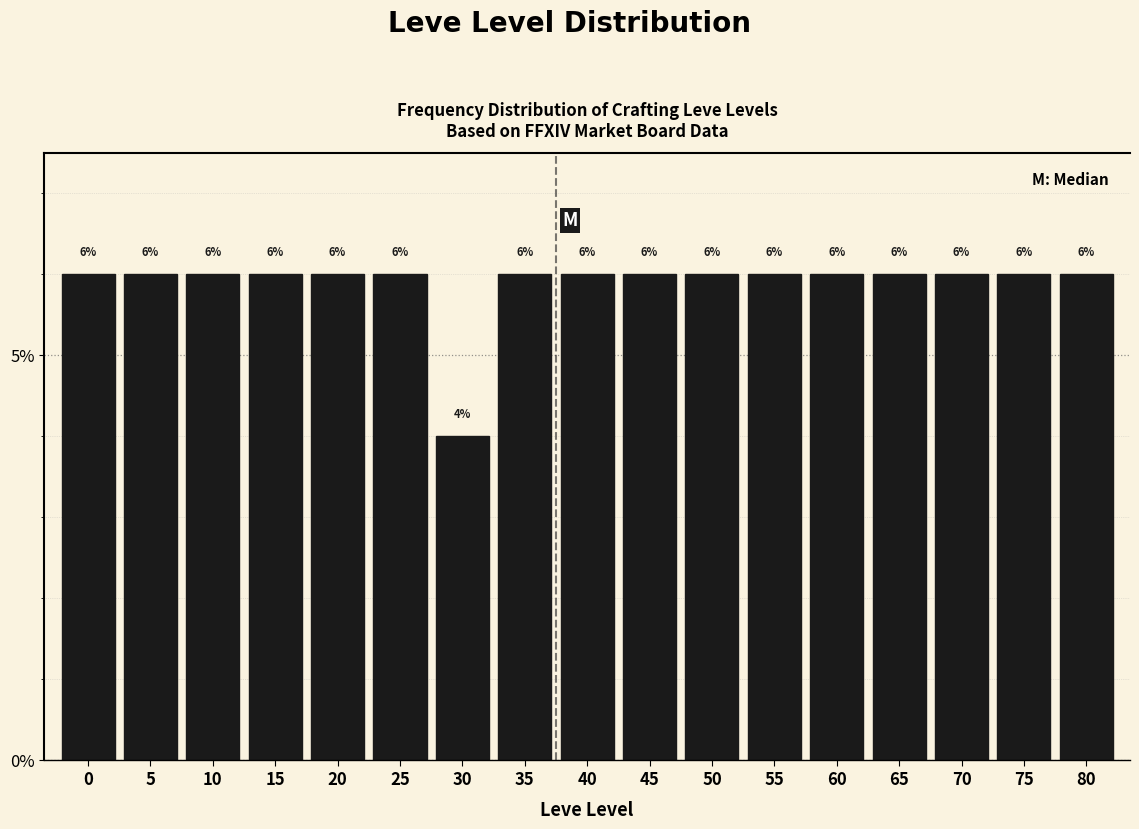

Reading left to right, extract all data points from this chart.

0=6	5=6	10=6	15=6	20=6	25=6	30=4	35=6	40=6	45=6	50=6	55=6	60=6	65=6	70=6	75=6	80=6